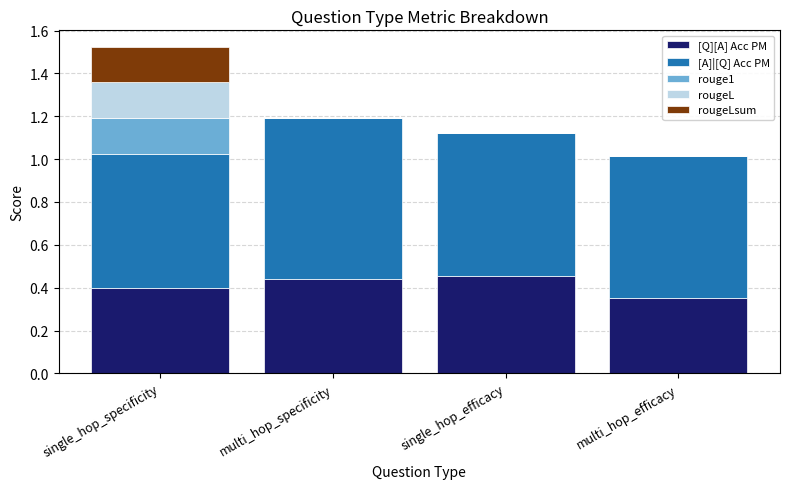

What are all the series names shown in the legend?

[Q][A] Acc PM, [A]|[Q] Acc PM, rouge1, rougeL, rougeLsum